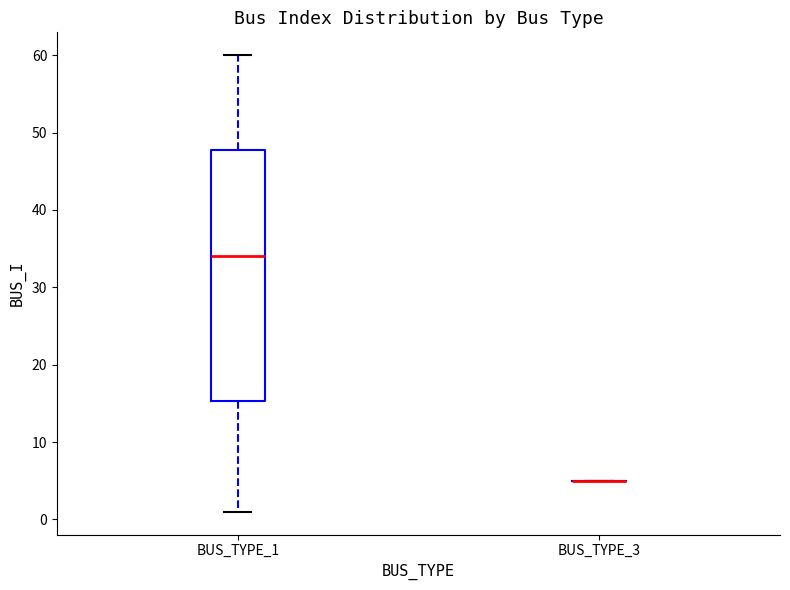

Comparing the boxes themselves (not the whiskers), which one is the tallest?

BUS_TYPE_1